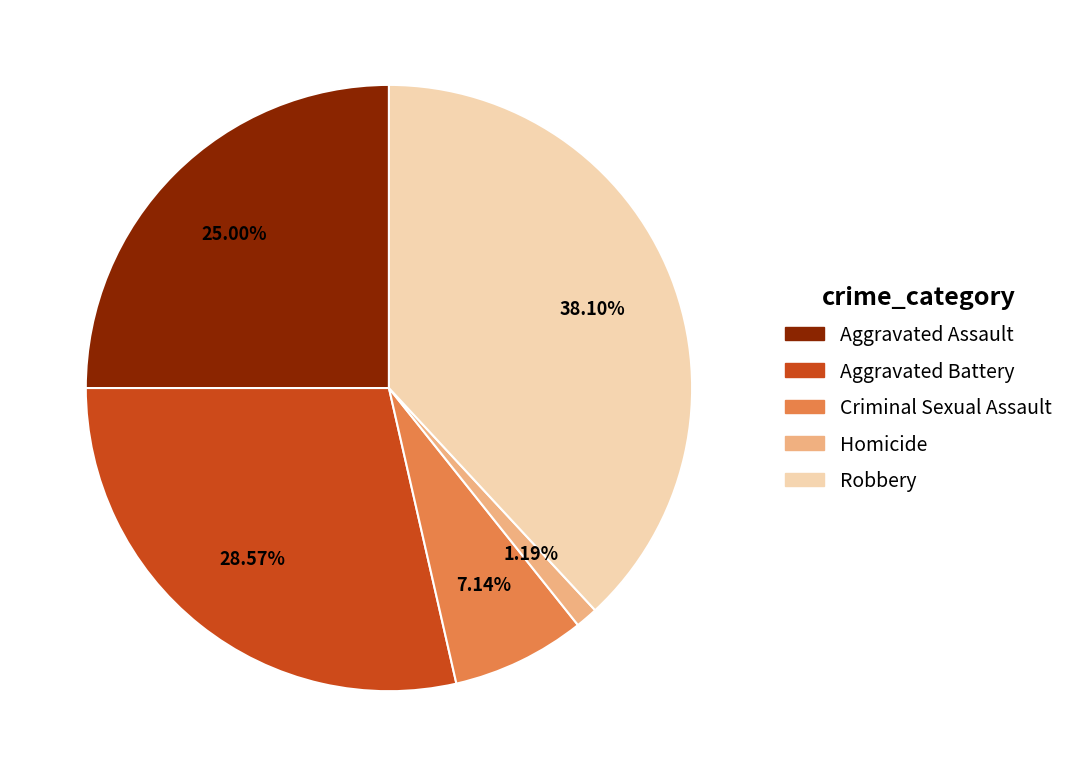

Does Homicide represent more than half of the total?

No